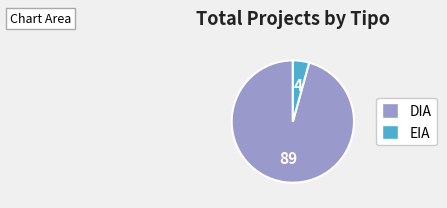

How many segments does this pie chart have?

2